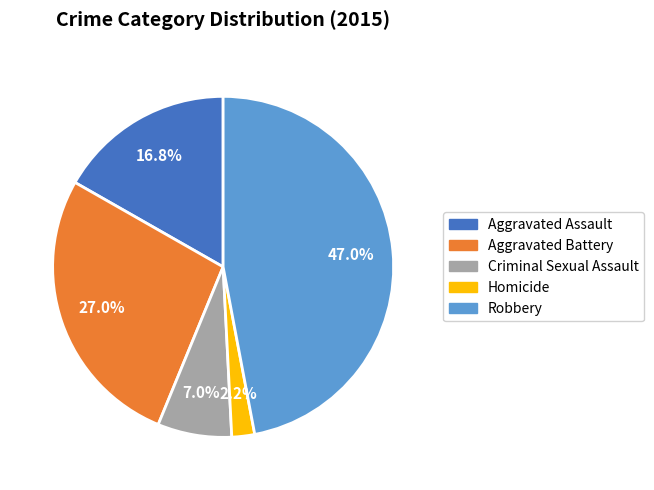

True or false: Homicide accounts for 2% of the total.

True